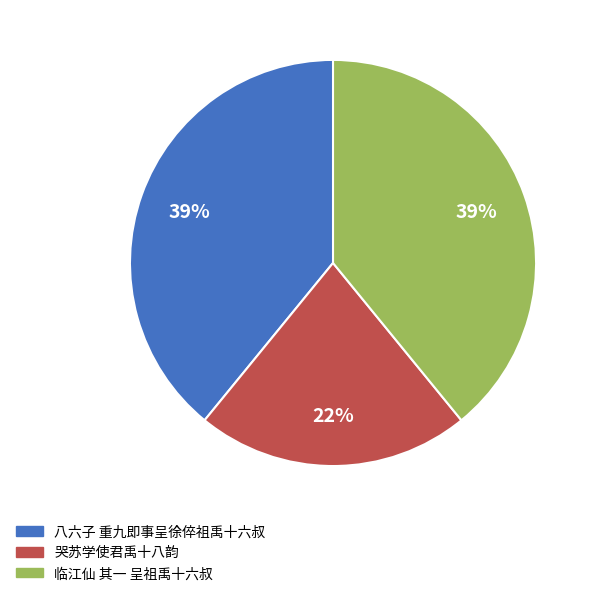

Is 哭苏学使君禹十八韵 the majority of the pie?

No